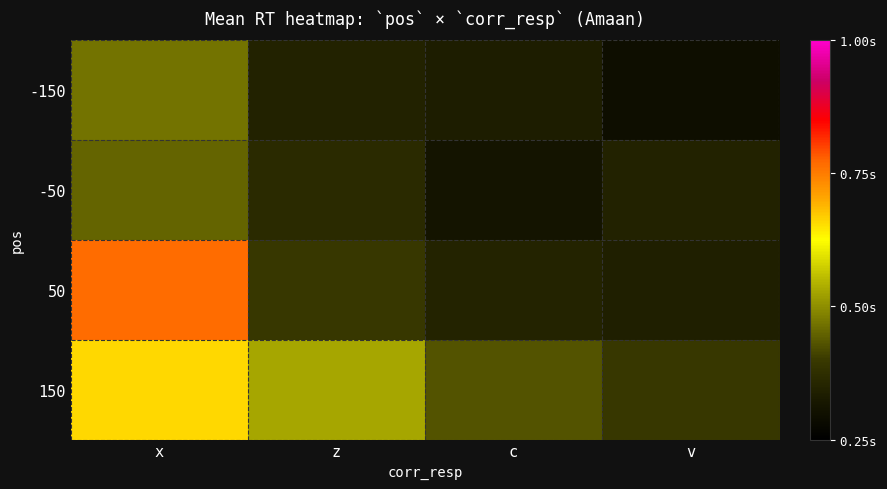

What is the greatest value displayed?

0.8